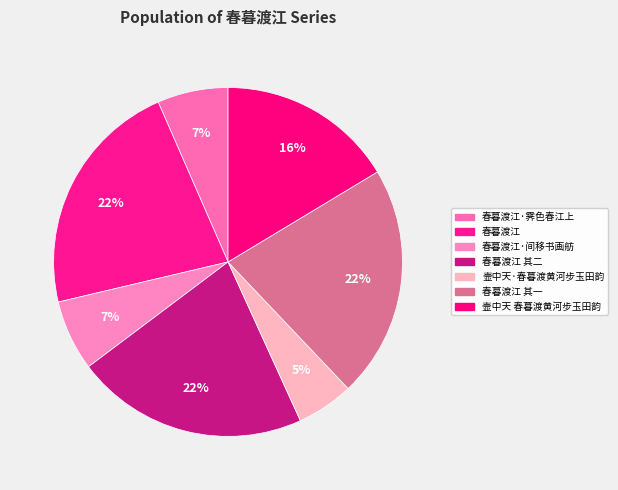

How many segments does this pie chart have?

7